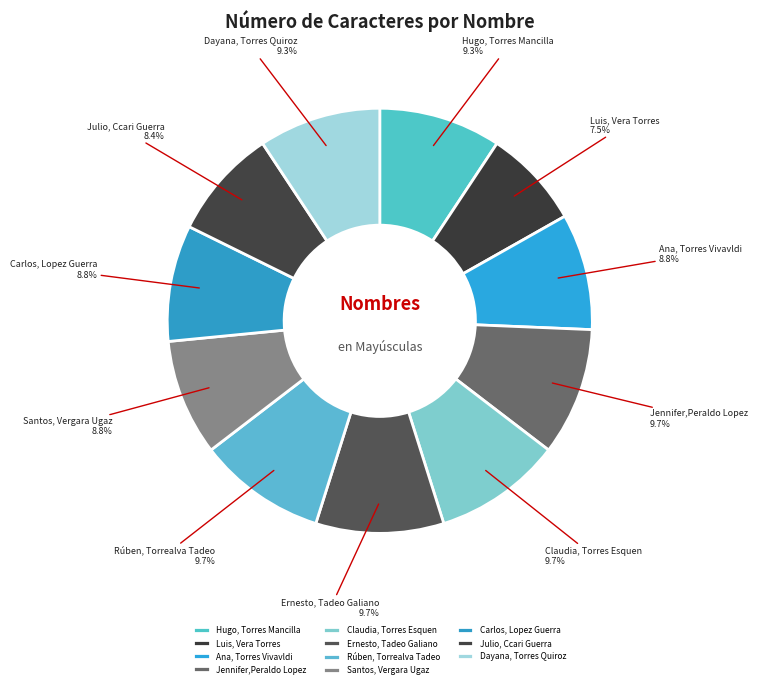

Approximately how many times larger is the value at Ernesto, Tadeo Galiano compared to Luis, Vera Torres?

1.3